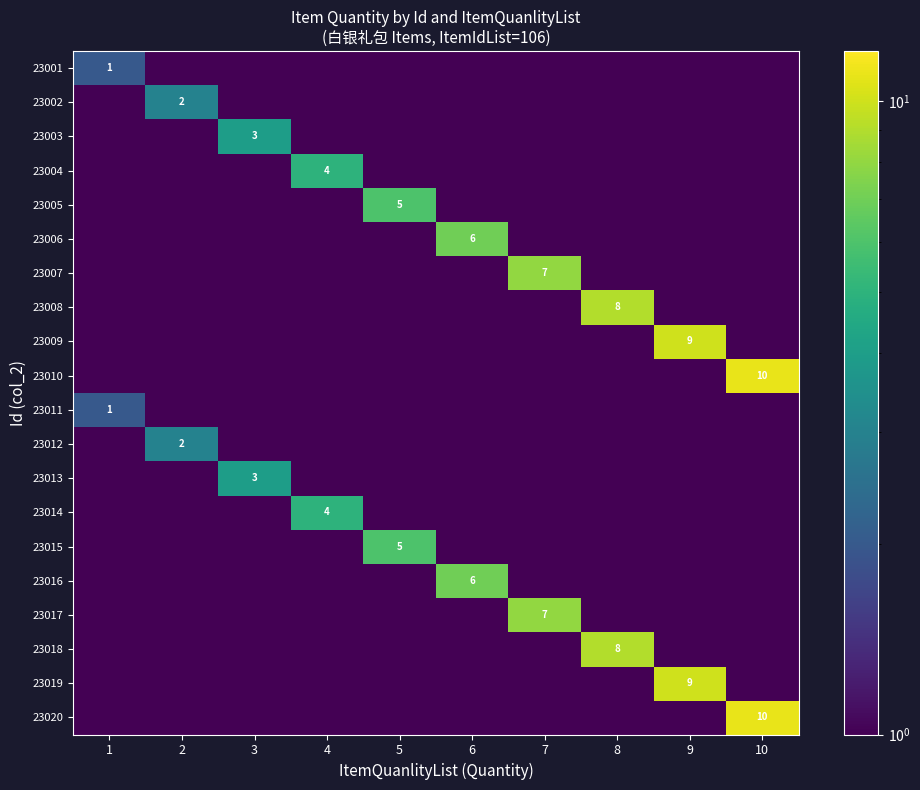

Is the value of 23002 at 7 greater than the value of 23016 at 6?

No